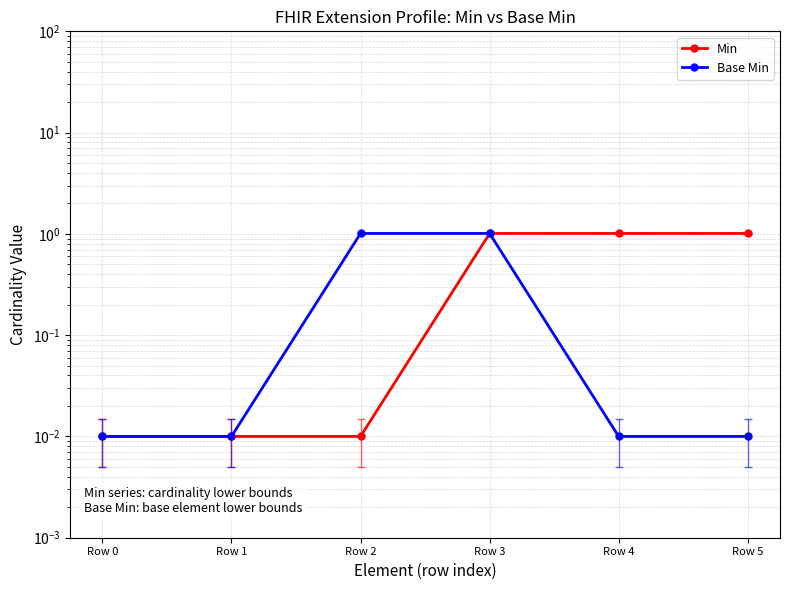

True or false: Min and Base Min intersect in this chart.

False